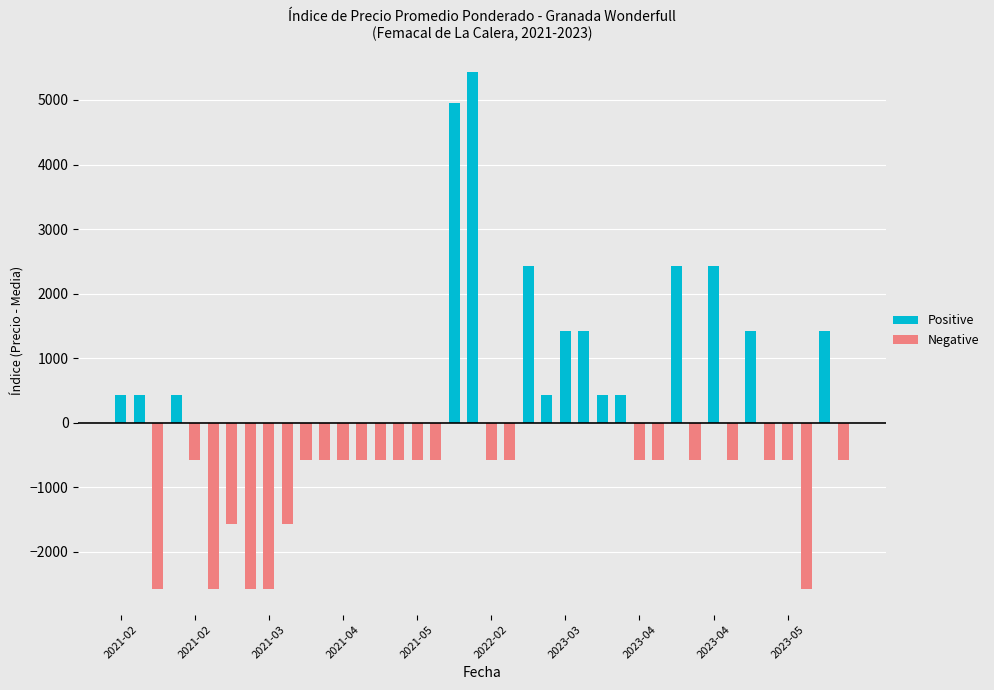

Between 2021-02 and 11, which series saw the biggest shift?

Negative